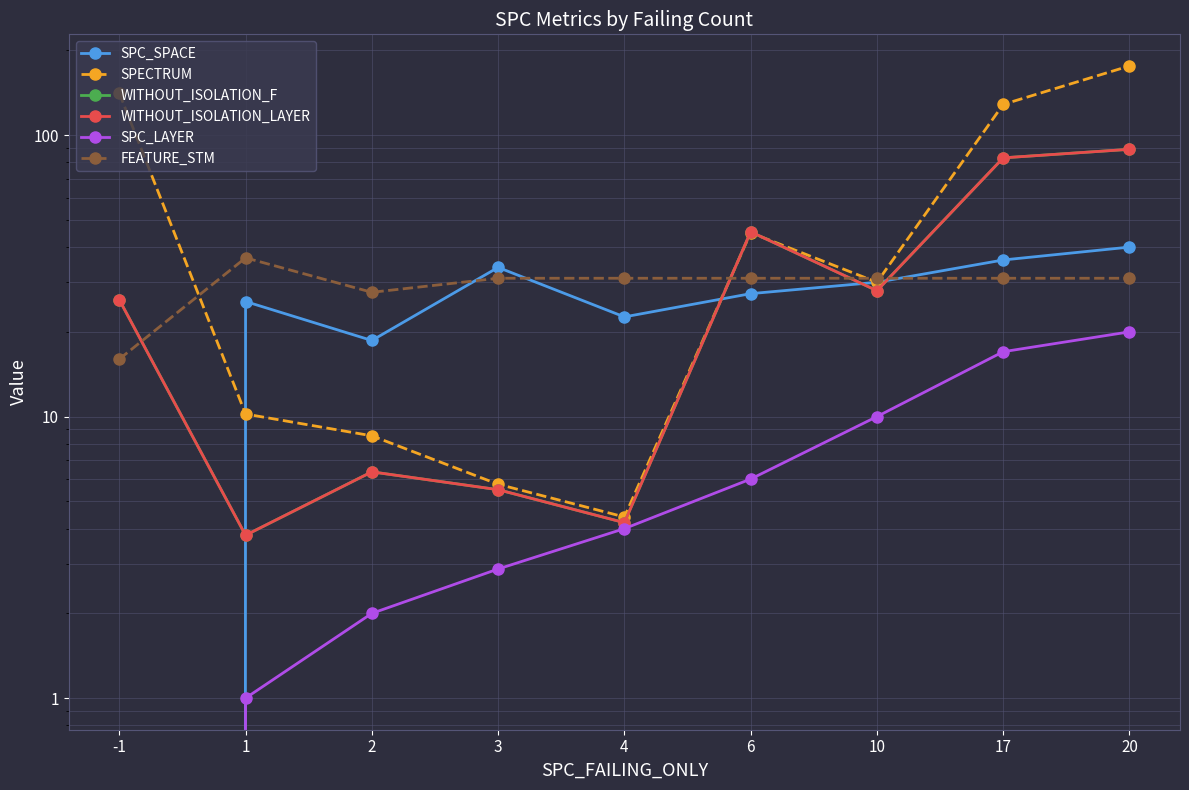

How many lines are shown in the chart?

6